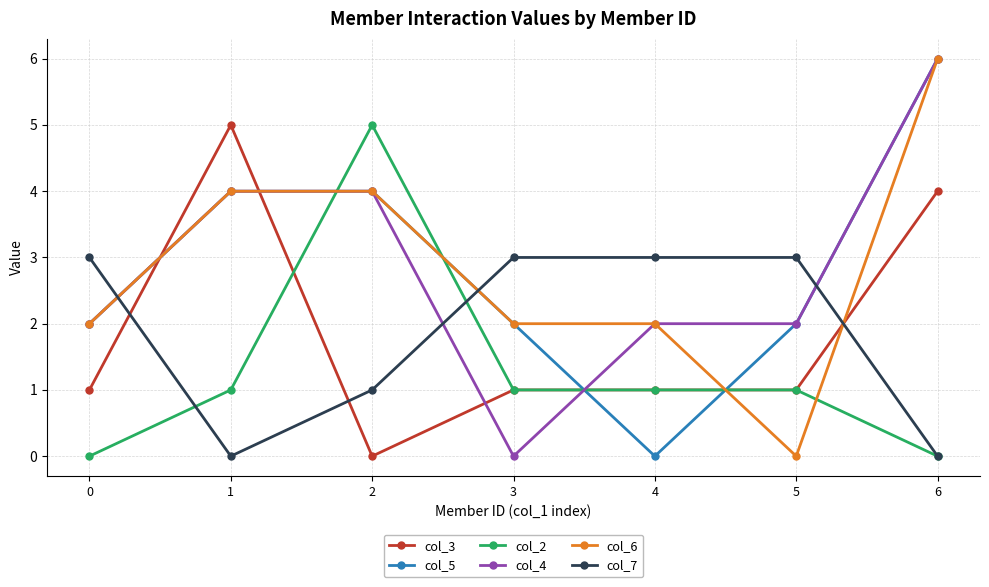

What is the value of the col_6 point at the 4th from the left?

2